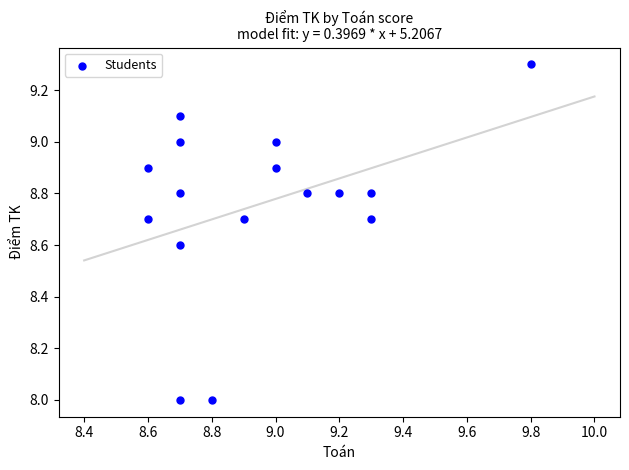

What is the range of X values (max minus min)?

1.2